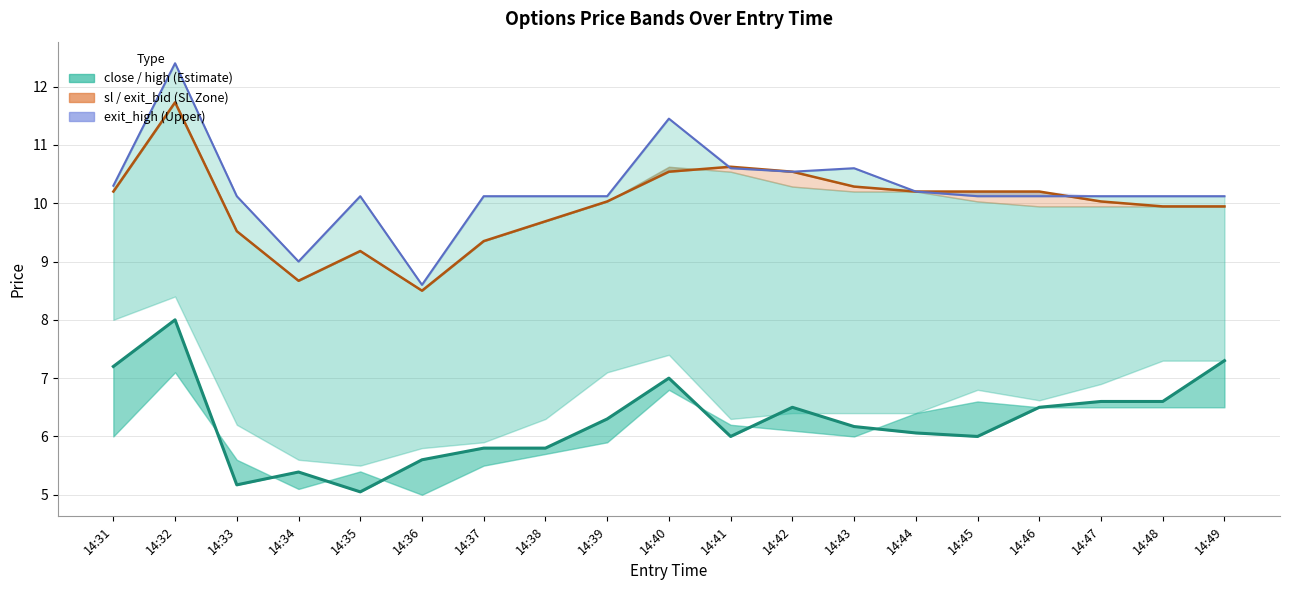

Is the value of sl at 14:39 greater than the value of exit_high at 14:35?

No